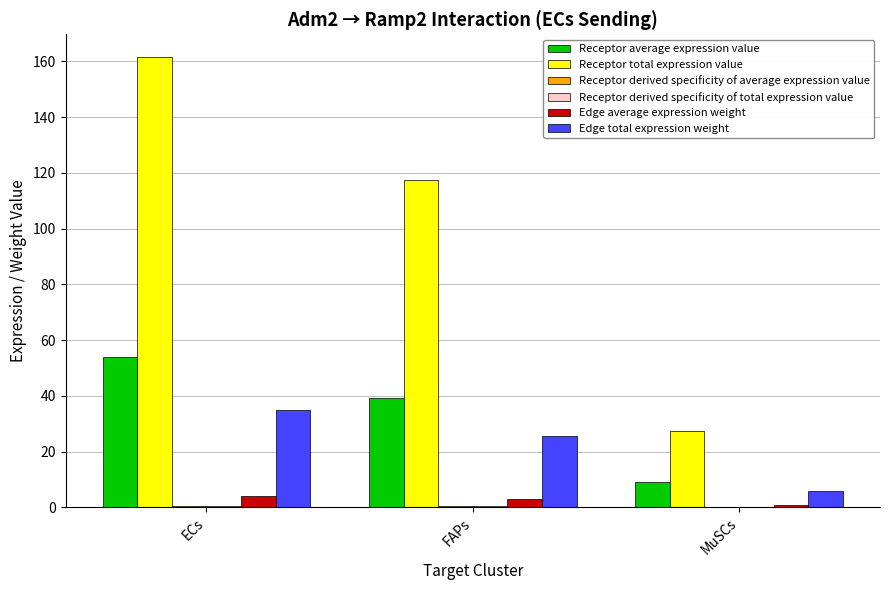

Which series has the largest total across all categories?

Receptor total expression value